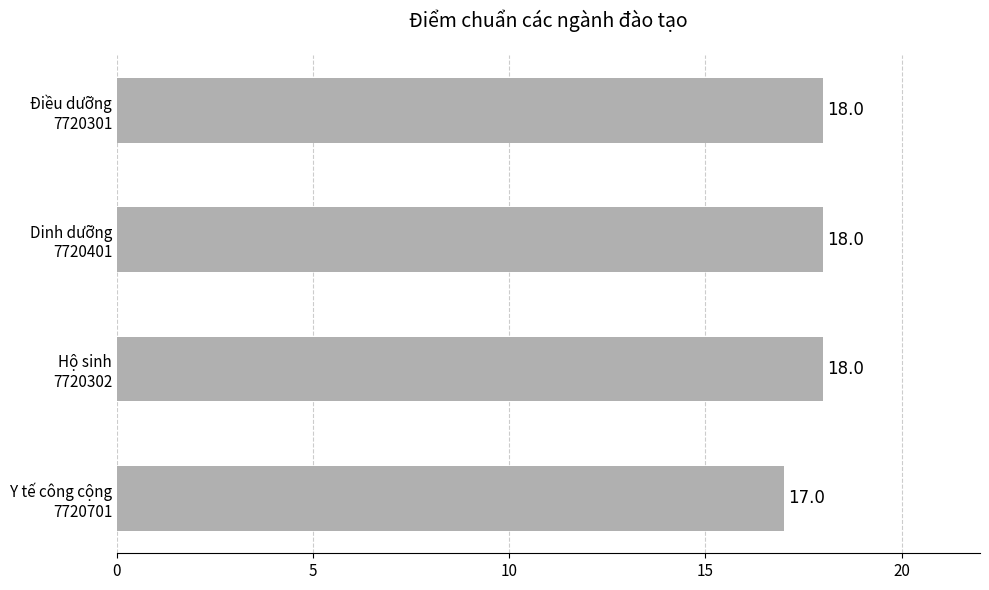

What is the sum of all values?

71